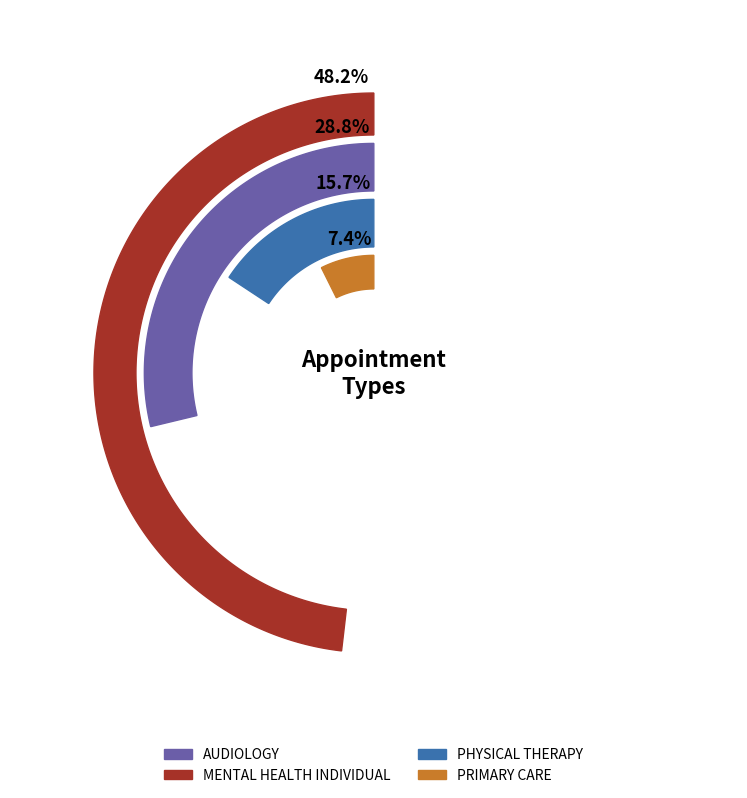

To the nearest percent, what percentage of the pie is PRIMARY CARE?

7%